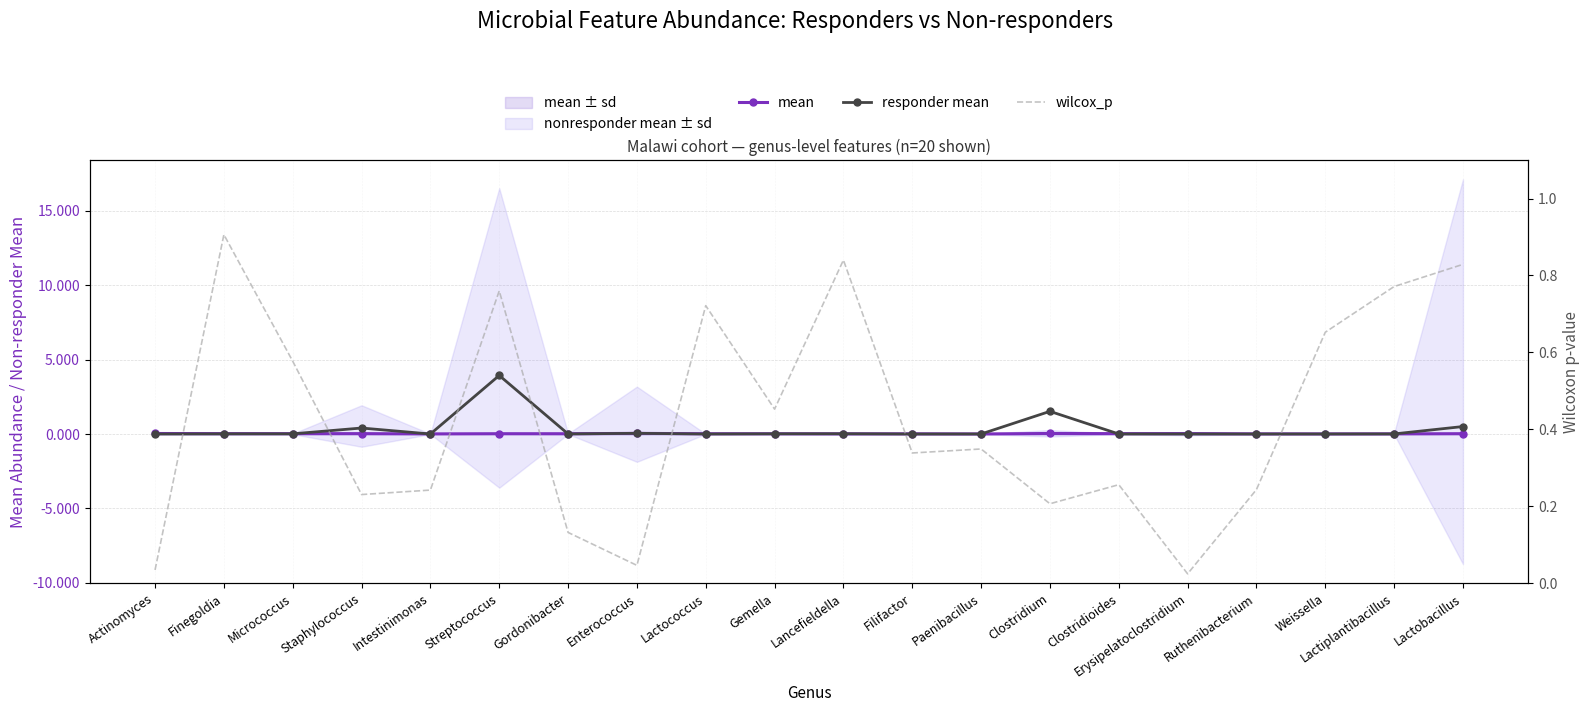

Which series has the largest total across all categories?

wilcox_p